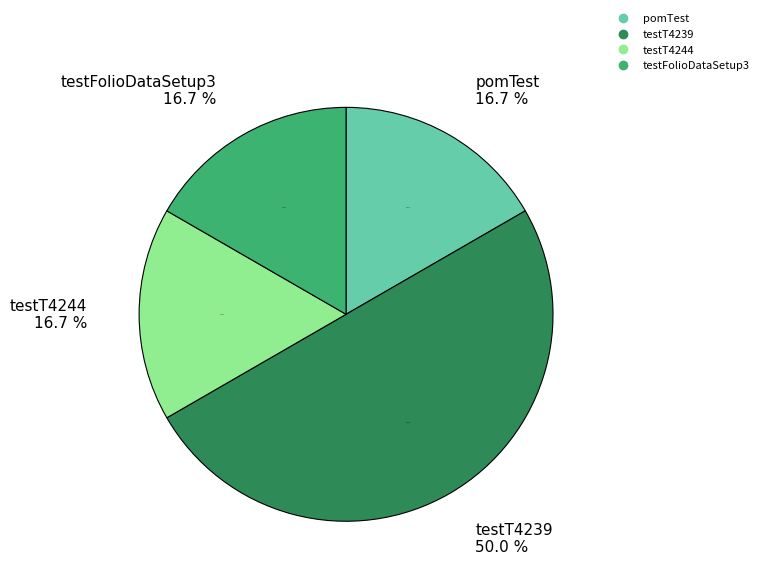

Between testT4239 and testT4244, which is larger?

testT4239